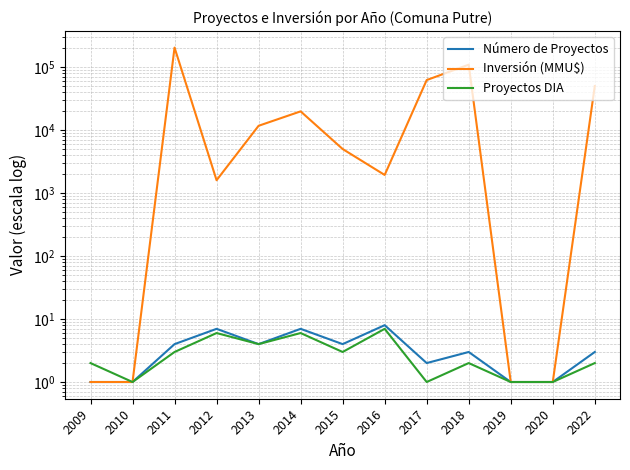

Which has a higher value, 2010 or 2022?

2022